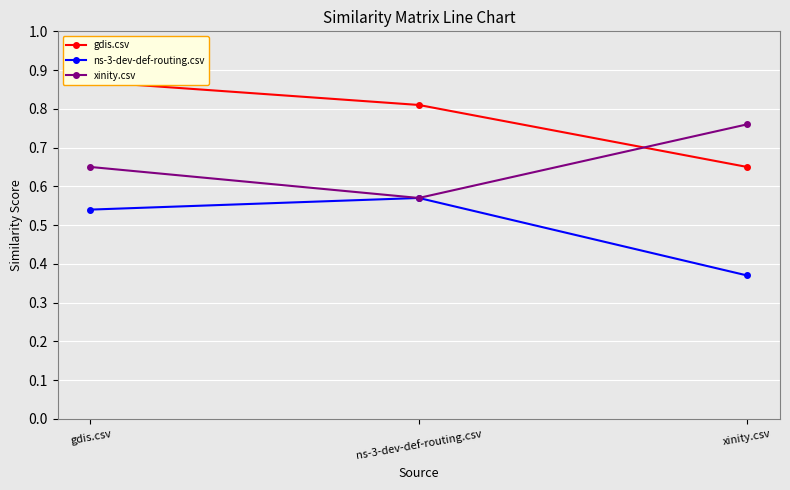

The value of xinity.csv at gdis.csv is 0.2. True or false?

False